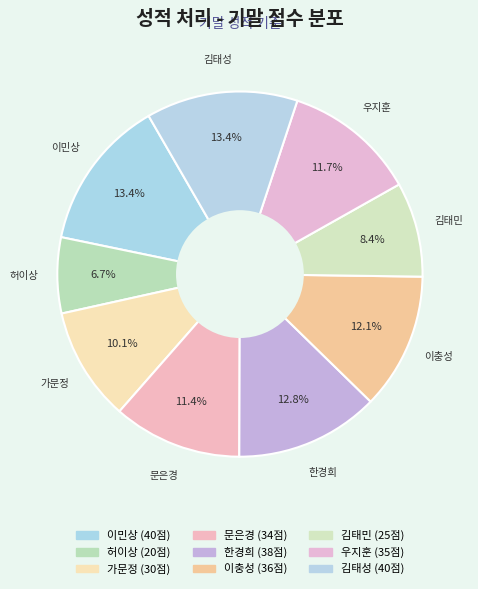

Is there a majority slice in this chart?

No